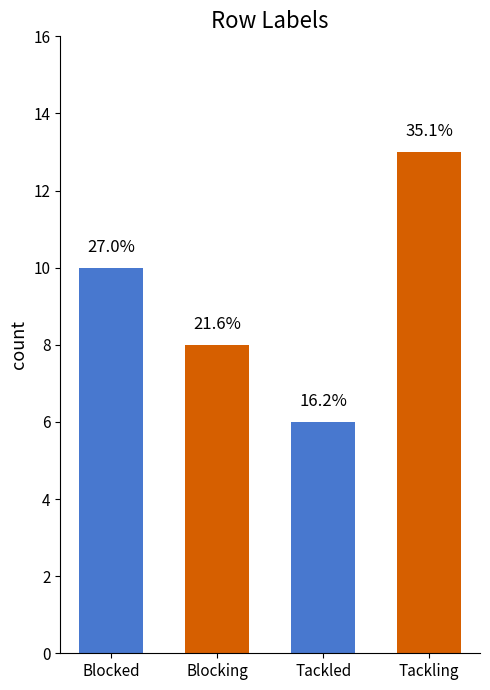

How many bars are there in total?

4